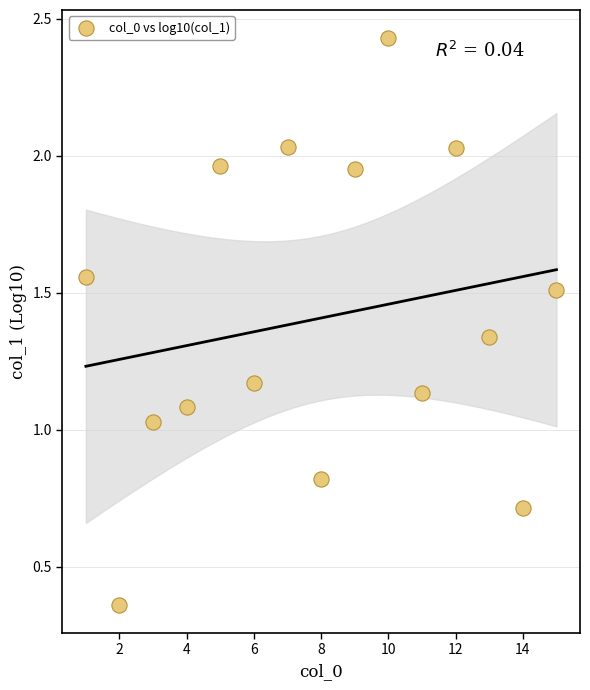

What is the range of X values (max minus min)?

14.0